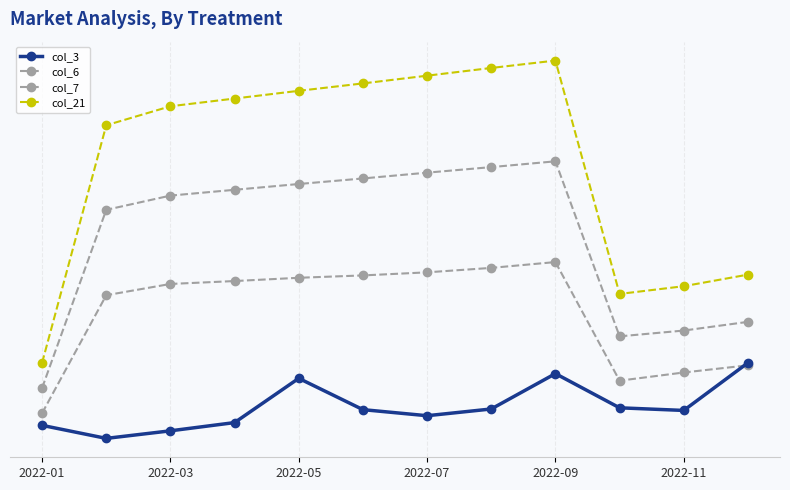

Does the chart have visible grid lines?

Yes